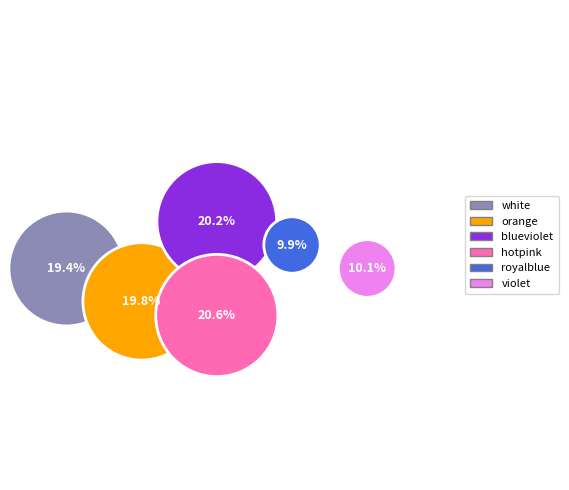

The white slice represents 6% of the pie. True or false?

False